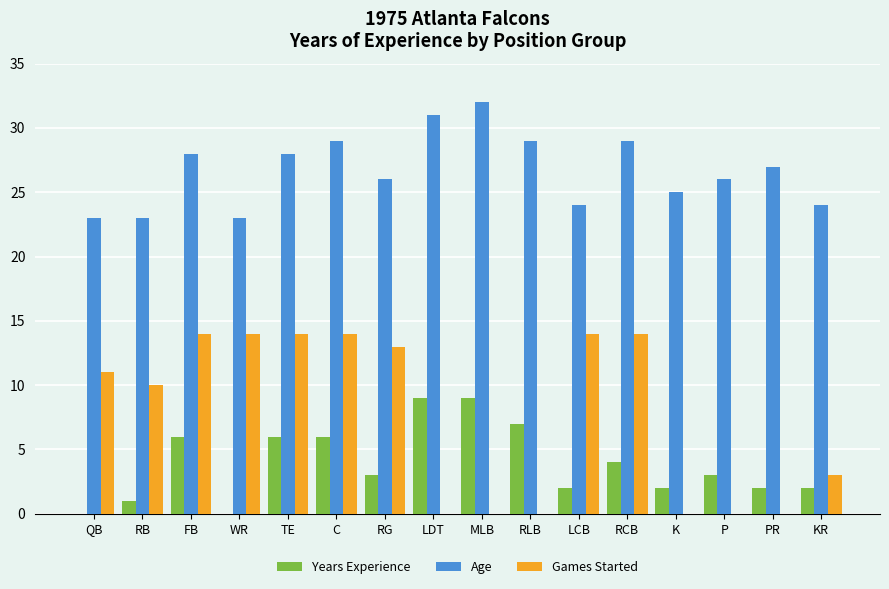

Is it true that Games Started equals 10 at RB?

True